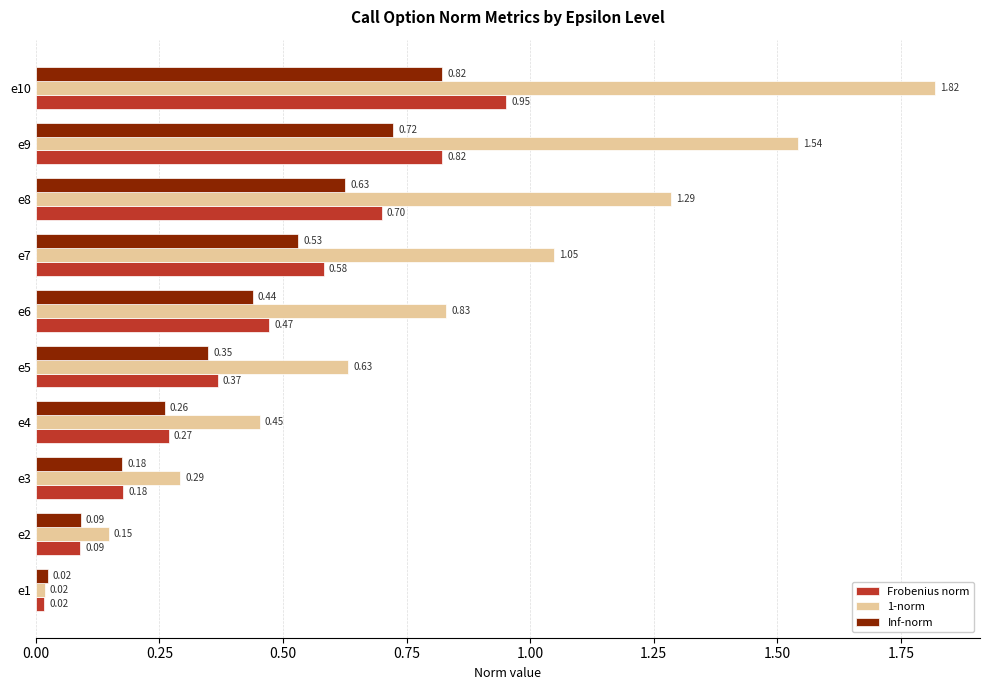

Rank the categories by Inf-norm value from lowest to highest.

e1, e2, e3, e4, e5, e6, e7, e8, e9, e10